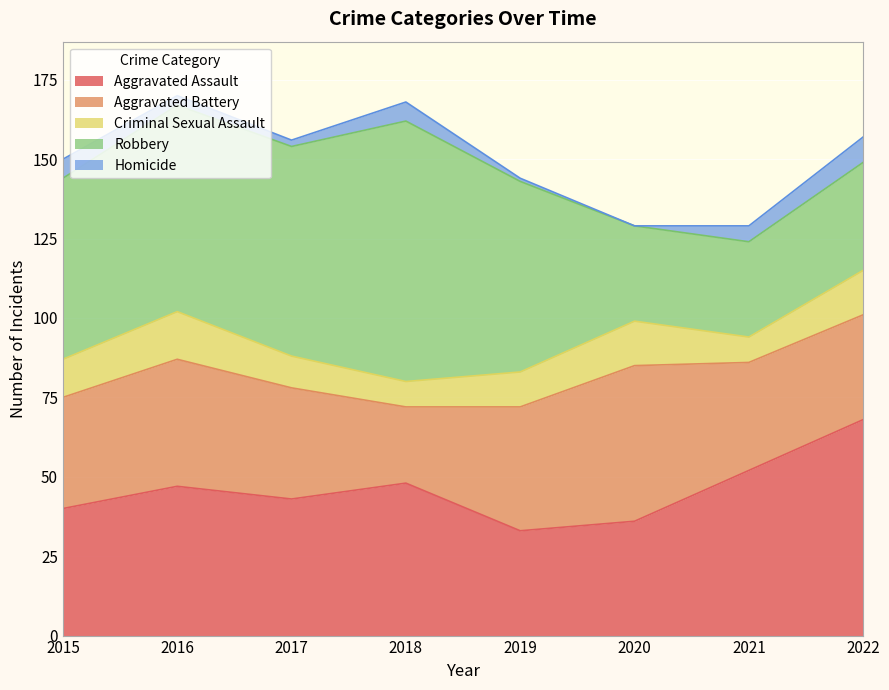

At 2017, list the series in order from largest to smallest.

Robbery, Aggravated Assault, Aggravated Battery, Criminal Sexual Assault, Homicide